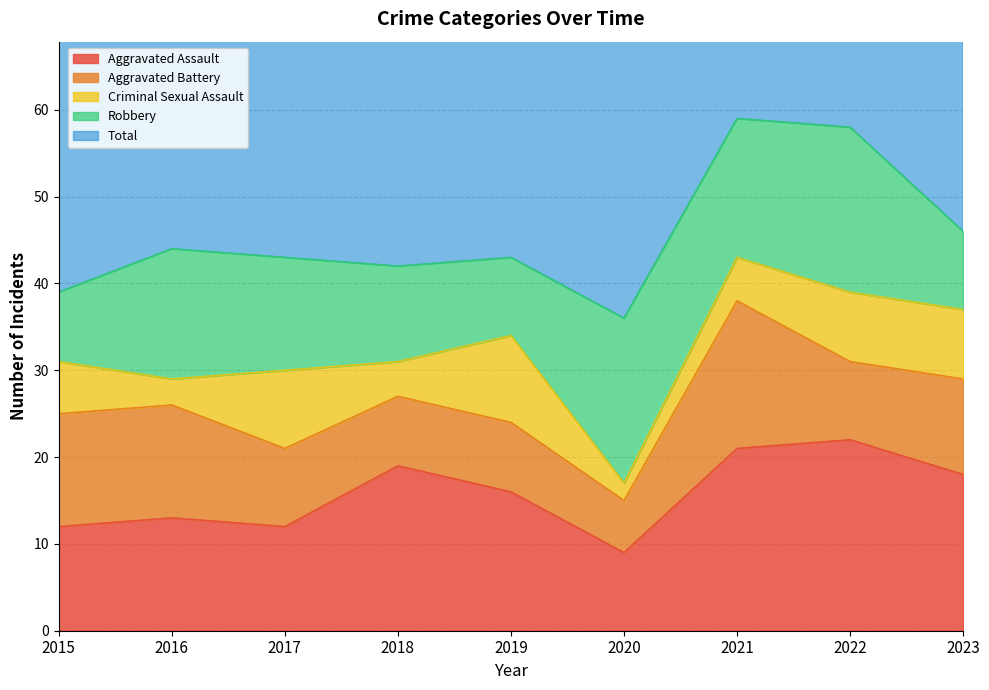

At which label is Aggravated Battery closest to 11?

2023